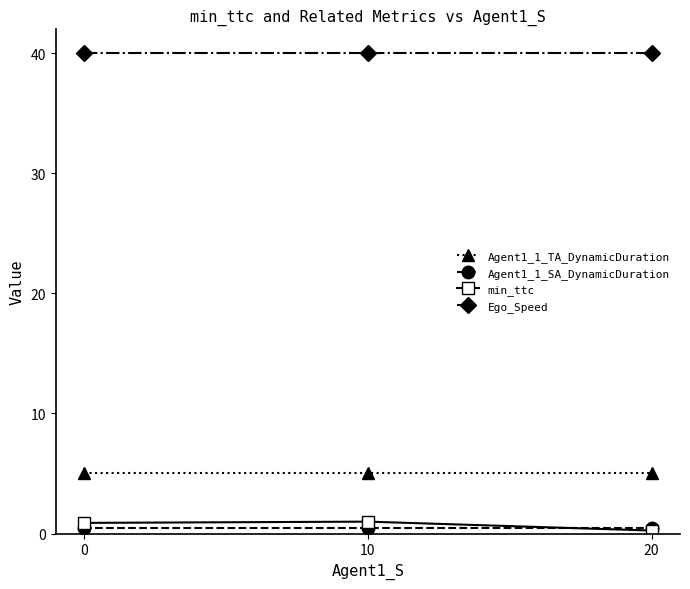

Rank the series by their maximum value, from highest to lowest.

Ego_Speed, Agent1_1_TA_DynamicDuration, min_ttc, Agent1_1_SA_DynamicDuration